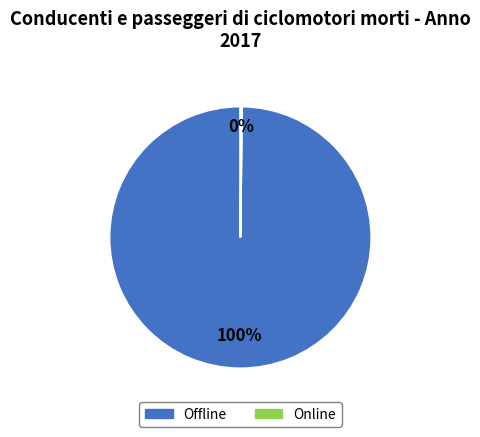

Is there any slice that represents more than half of the pie?

Yes